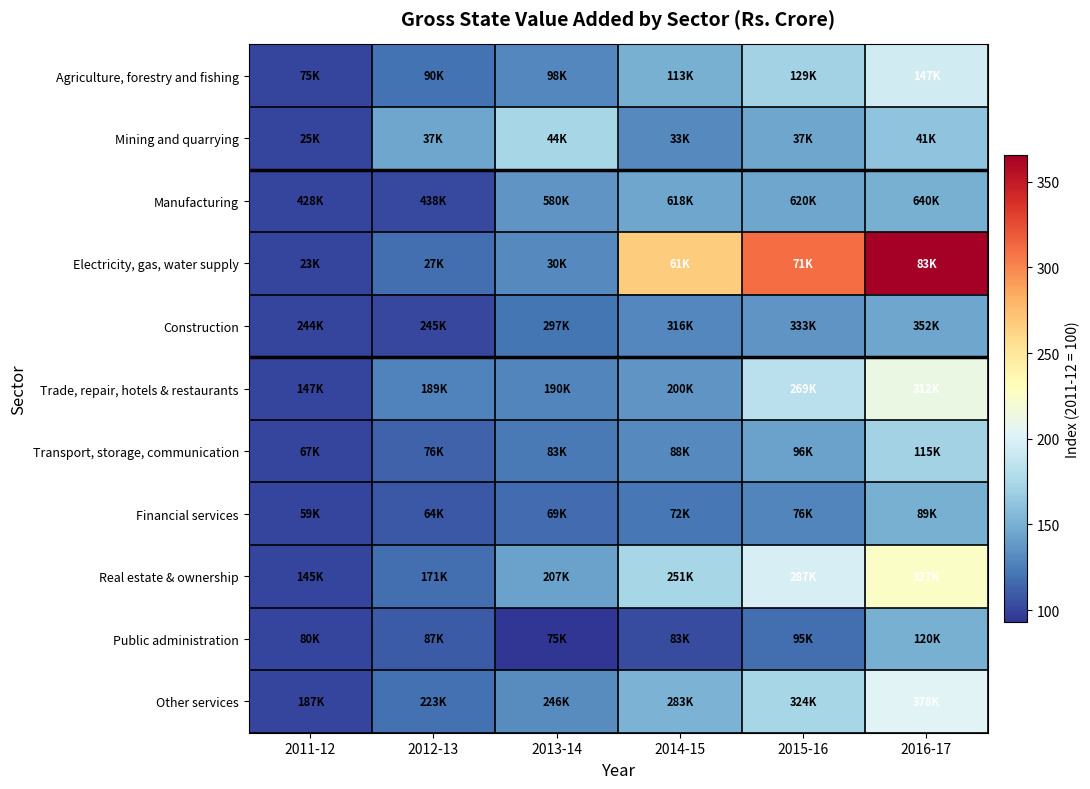

Reading left to right, extract all data points from this chart.

Agriculture, forestry and fishing: 2011-12=100.0	2012-13=120.0	2013-14=129.5	2014-15=150.1	2015-16=171.7	2016-17=194.7
Mining and quarrying: 2011-12=100.0	2012-13=144.2	2013-14=173.2	2014-15=131.2	2015-16=144.3	2016-17=161.4
Manufacturing: 2011-12=100.0	2012-13=102.4	2013-14=135.6	2014-15=144.5	2015-16=144.8	2016-17=149.7
Electricity, gas, water supply: 2011-12=100.0	2012-13=118.0	2013-14=130.9	2014-15=266.9	2015-16=310.7	2016-17=365.6
Construction: 2011-12=100.0	2012-13=100.5	2013-14=121.7	2014-15=129.5	2015-16=136.4	2016-17=144.3
Trade, repair, hotels & restaurants: 2011-12=100.0	2012-13=128.1	2013-14=129.0	2014-15=135.8	2015-16=182.5	2016-17=211.3
Transport, storage, communication: 2011-12=100.0	2012-13=112.8	2013-14=123.2	2014-15=130.8	2015-16=142.7	2016-17=170.8
Financial services: 2011-12=100.0	2012-13=108.1	2013-14=116.5	2014-15=122.1	2015-16=129.1	2016-17=149.7
Real estate & ownership: 2011-12=100.0	2012-13=118.0	2013-14=142.9	2014-15=173.3	2015-16=197.8	2016-17=226.0
Public administration: 2011-12=100.0	2012-13=109.0	2013-14=93.0	2014-15=102.9	2015-16=117.7	2016-17=150.1
Other services: 2011-12=100.0	2012-13=119.3	2013-14=131.9	2014-15=151.8	2015-16=173.8	2016-17=202.7